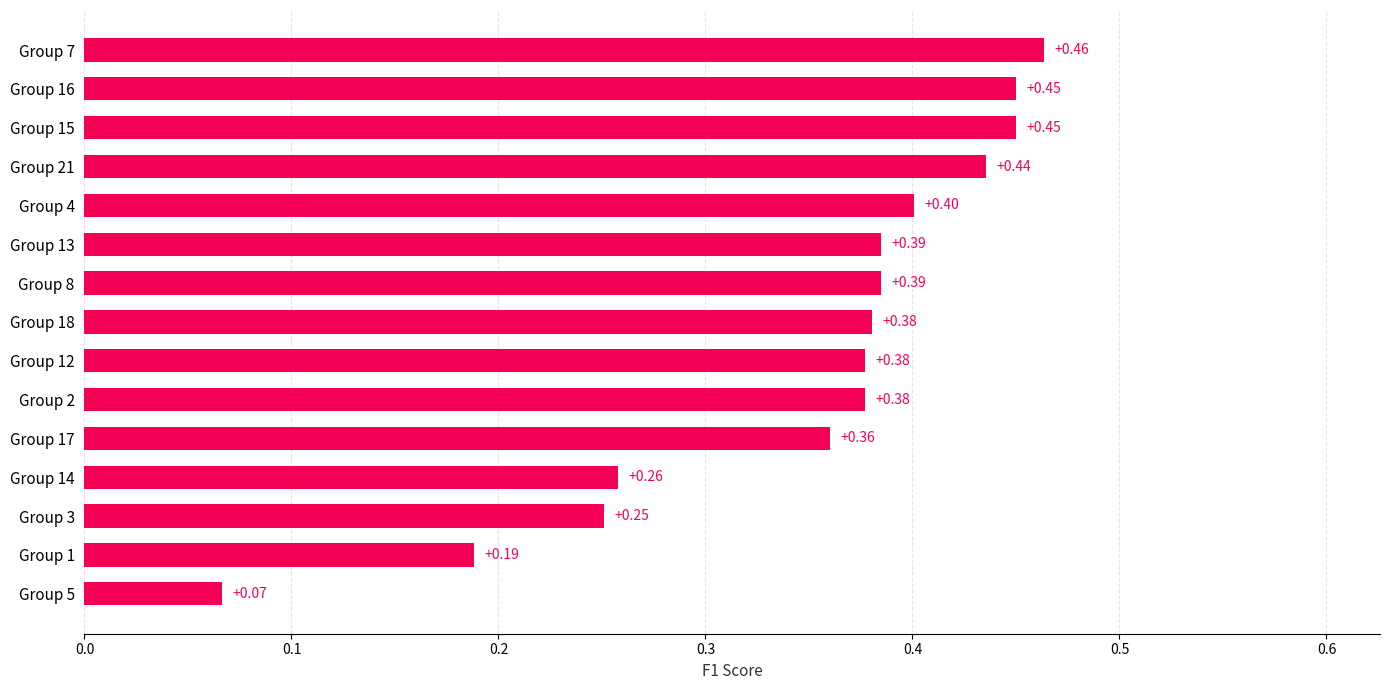

Are the bars horizontal?

Yes